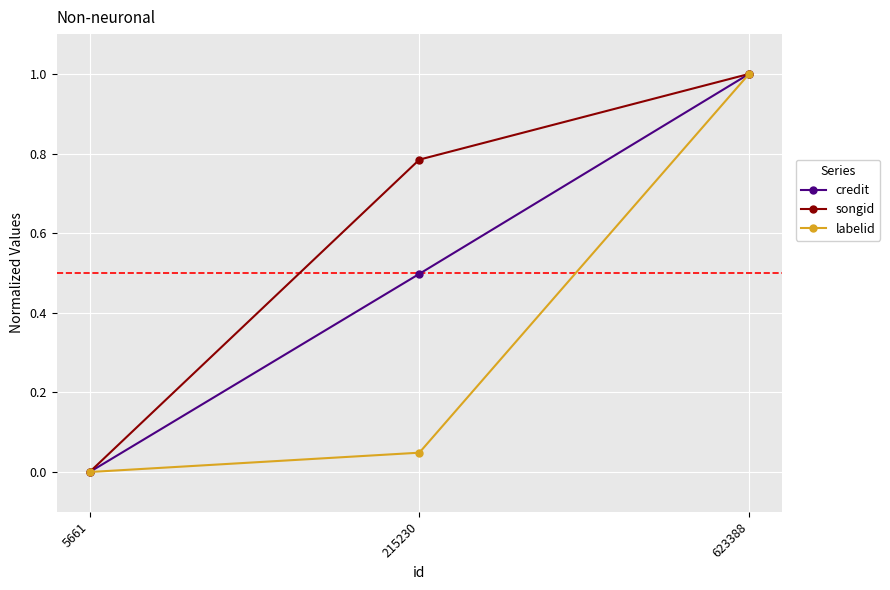

What is the value of the labelid point at the 3rd from the left?

1.0